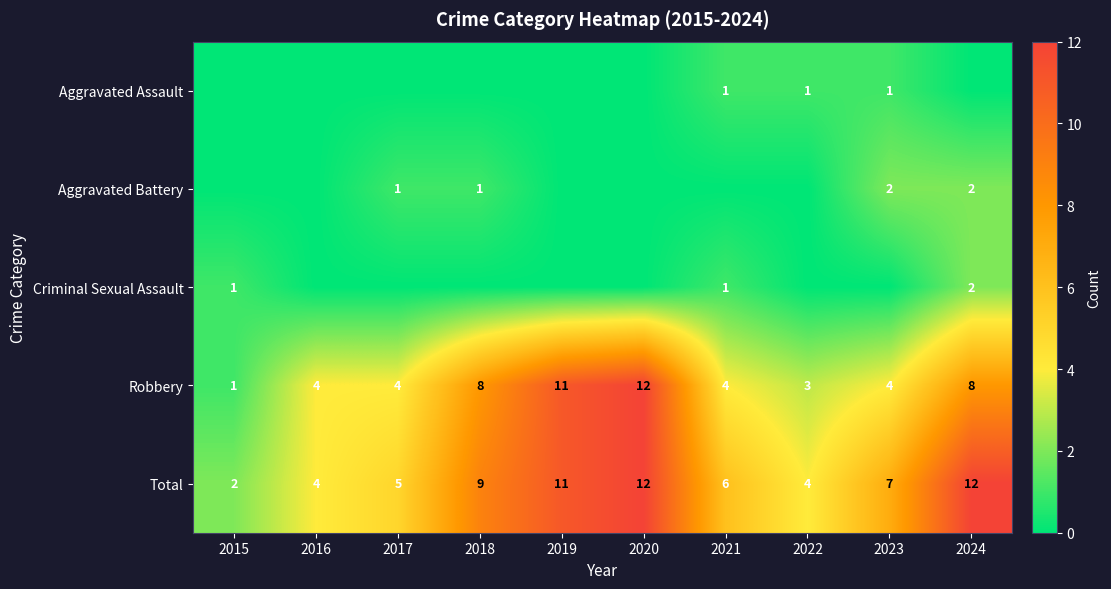

What value does the Total series have at 2019, to the nearest 10?

10